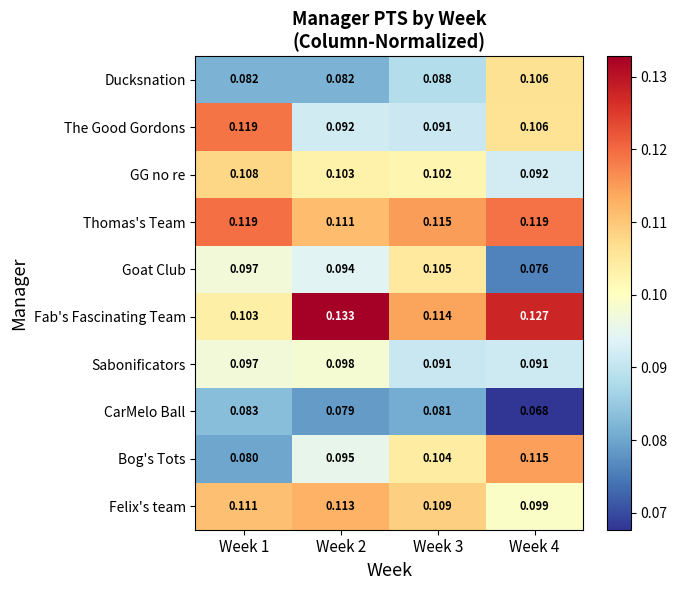

Which series has the widest spread of values?

Bog's Tots